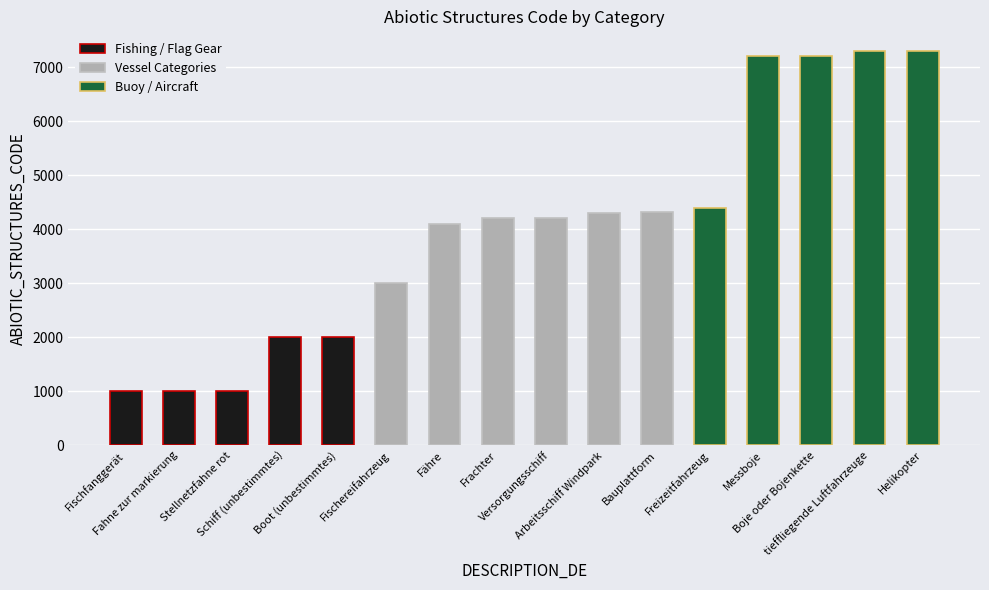

What is the label of the 1st bar from the right?

Helikopter